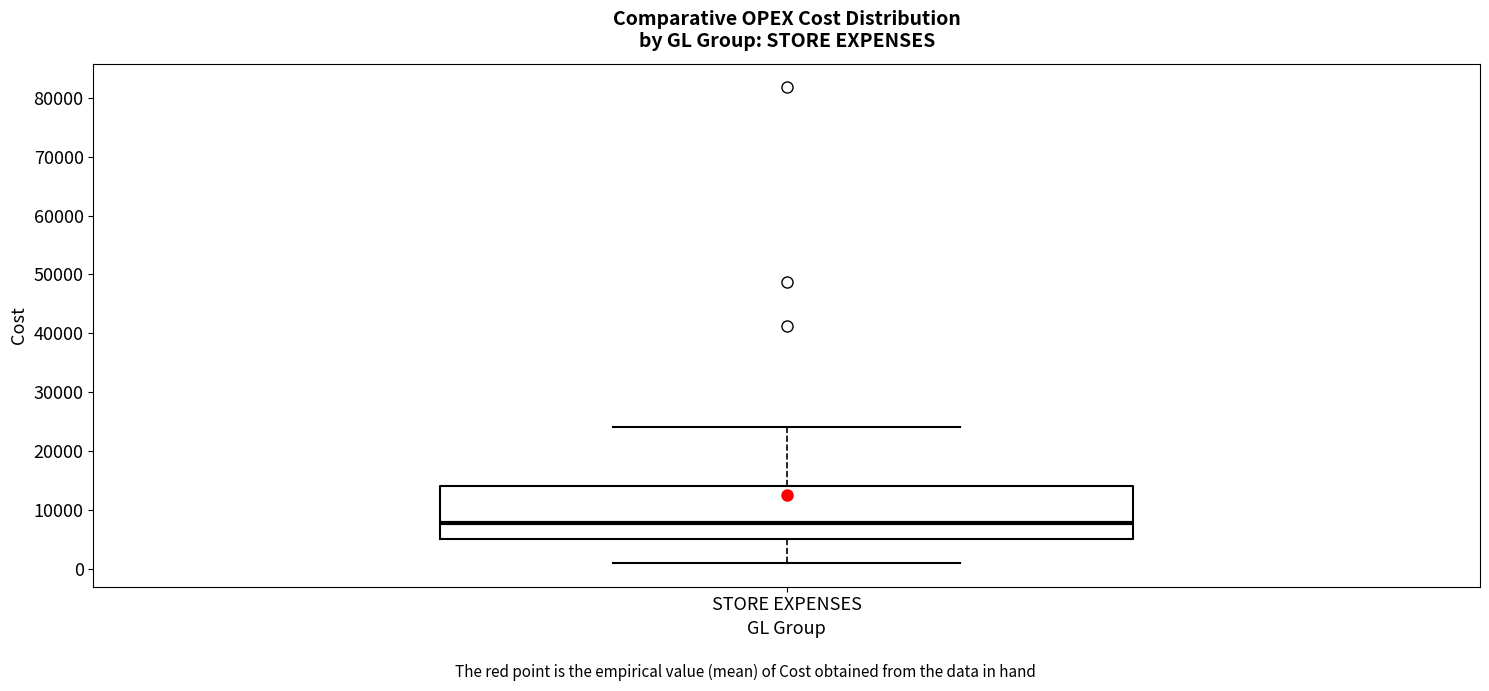

Transcribe this box plot: give where the median line is, the range the box spans, and where the two whiskers end, as read against the y-axis. The values are not printed on the chart, so give them approximately, as read against the axis.

median 8000, box 5000 to 14000, whiskers 1000 to 24000